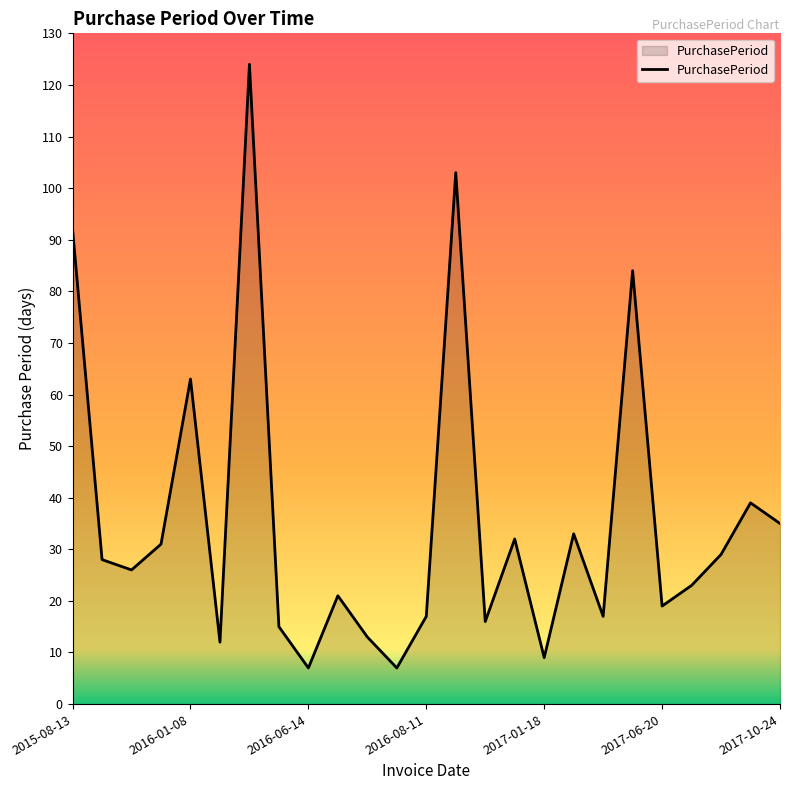

What is the greatest value displayed?

124